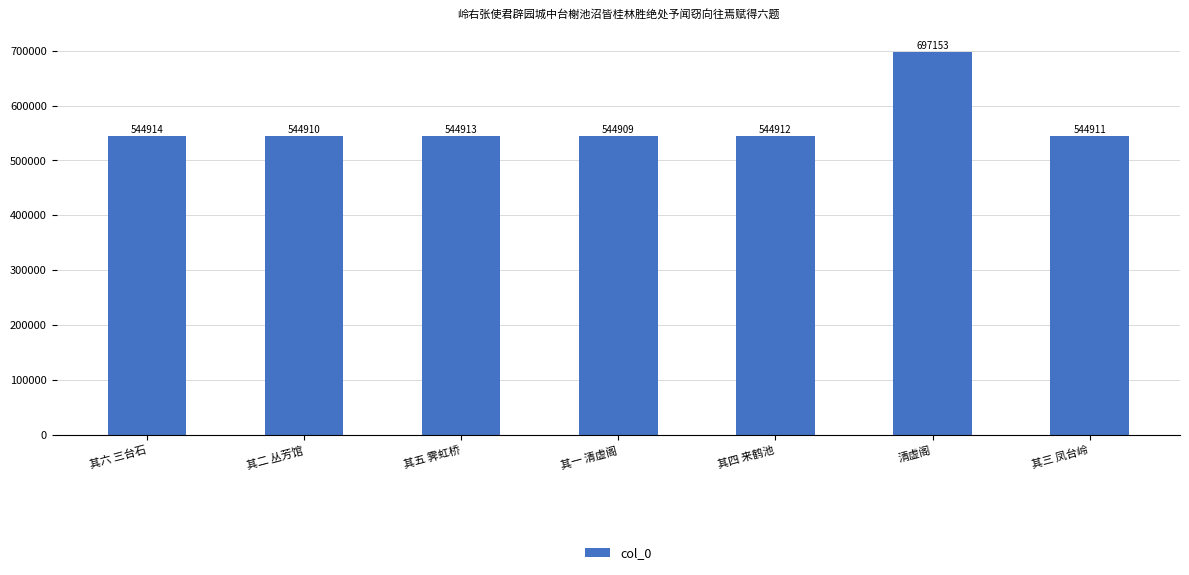

What is the minimum value shown in the chart?

544909